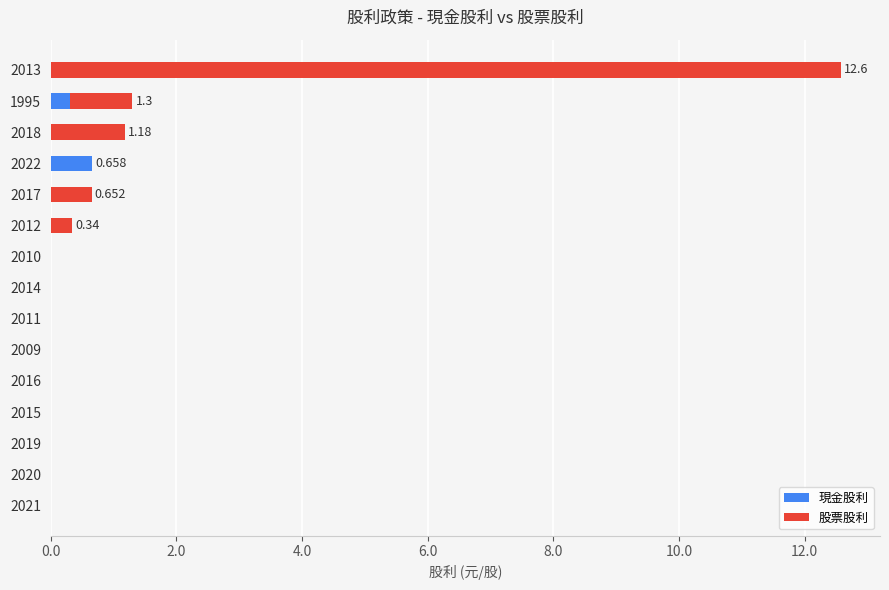

What is the value of the 股票股利 bar at the 11th from the left?

0.7